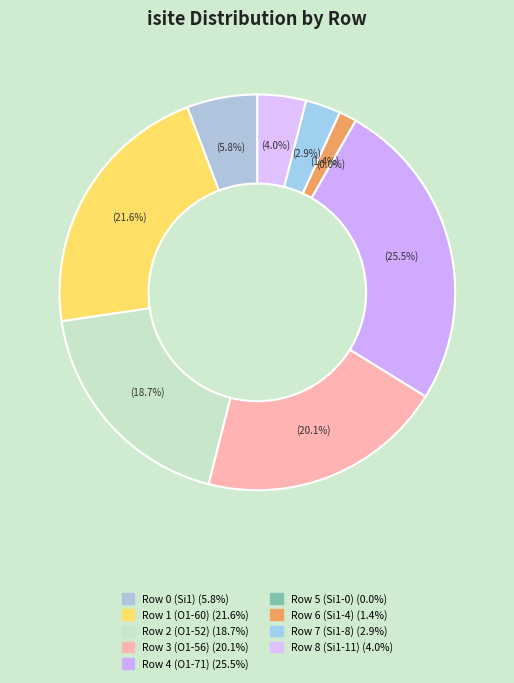

What is the smallest slice in the pie chart?

Row 5 (Si1-0)